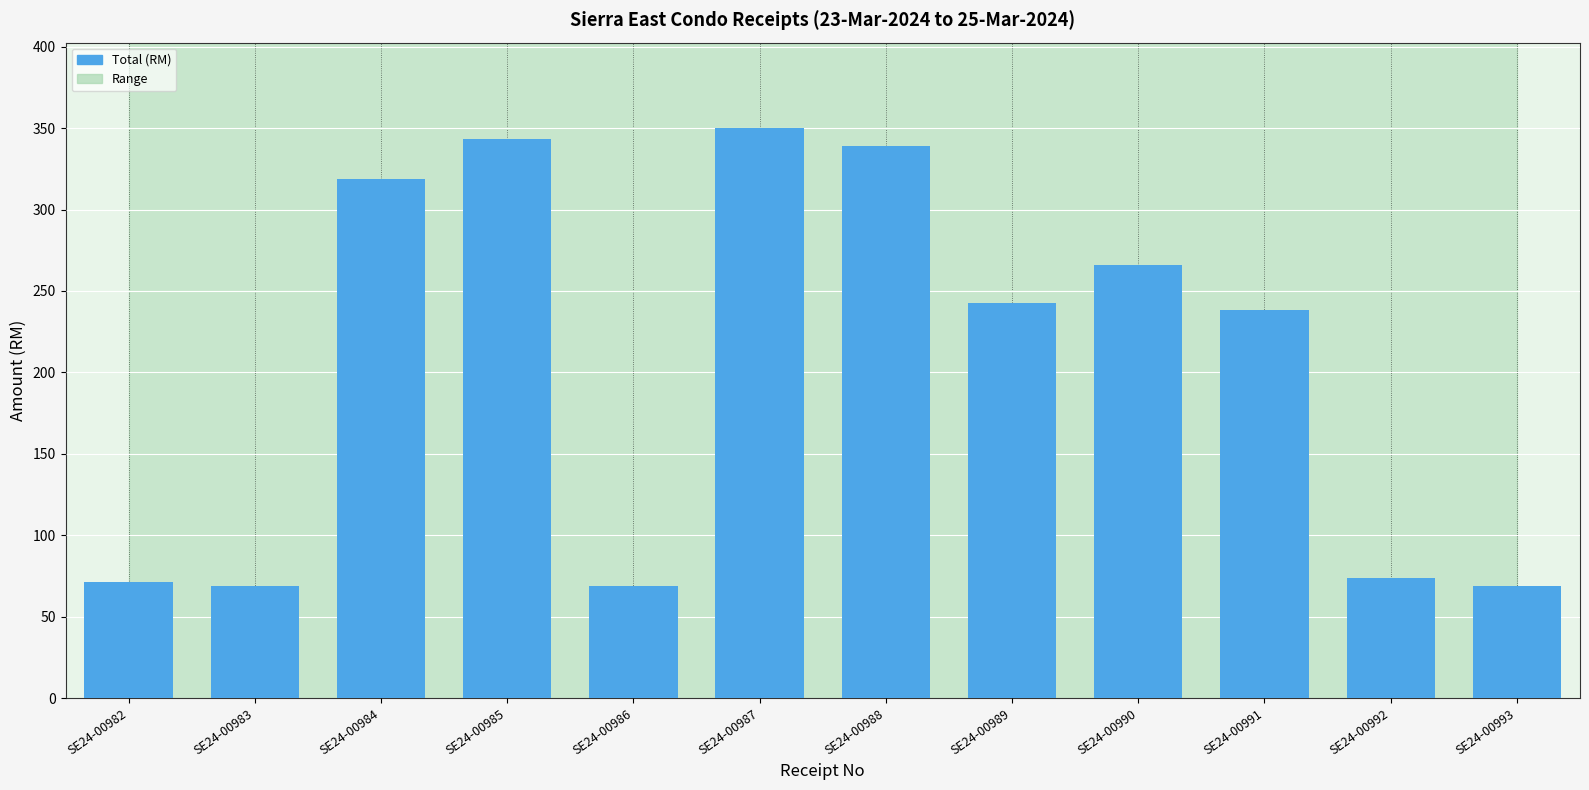

What is the change in value from SE24-00987 to SE24-00990?

-83.8